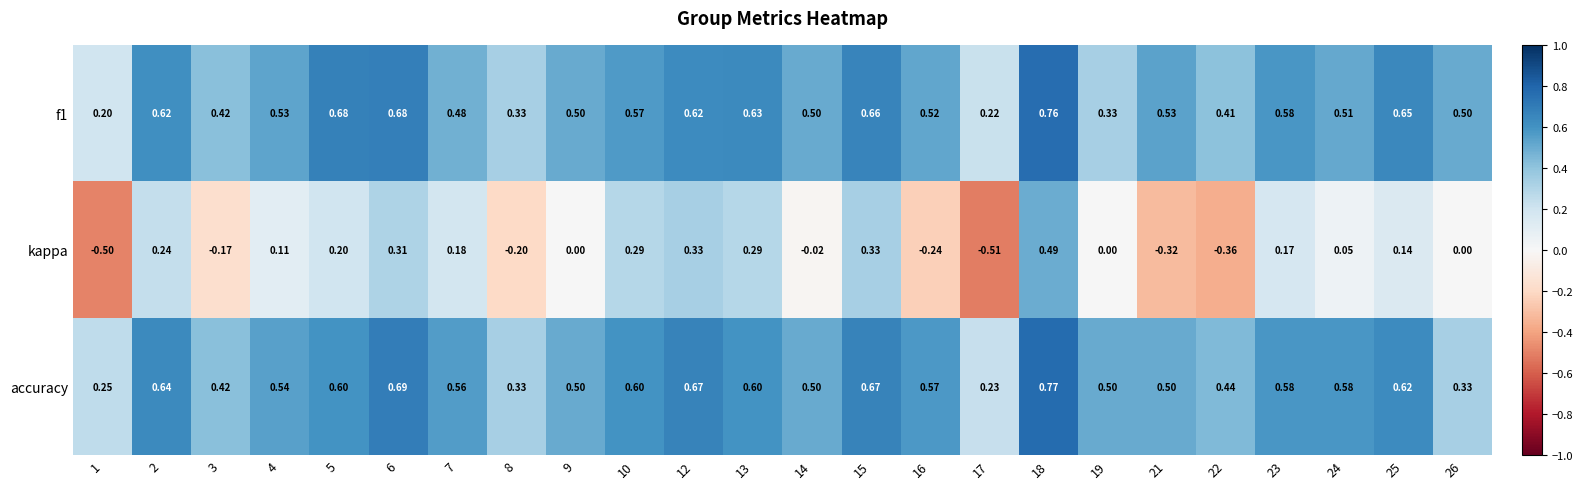

At which category is the sum across all series the highest?

18